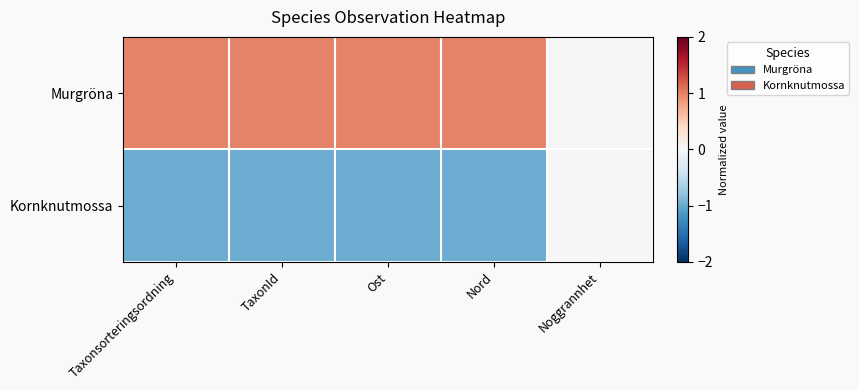

At how many categories does at least one series exceed 0?

4